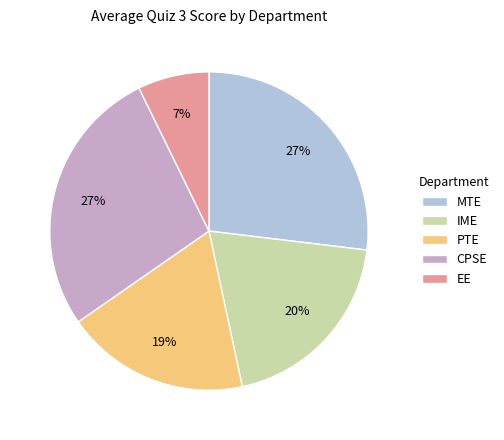

Which slice is the smallest?

EE